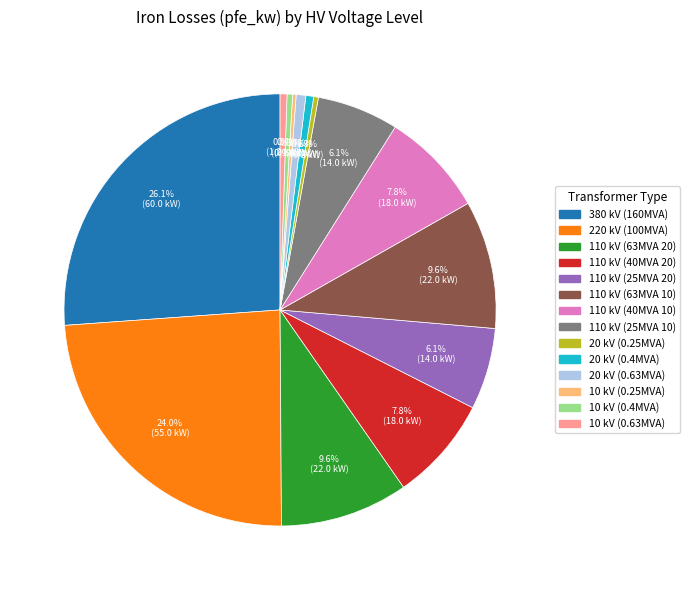

Does any single category account for the majority?

No